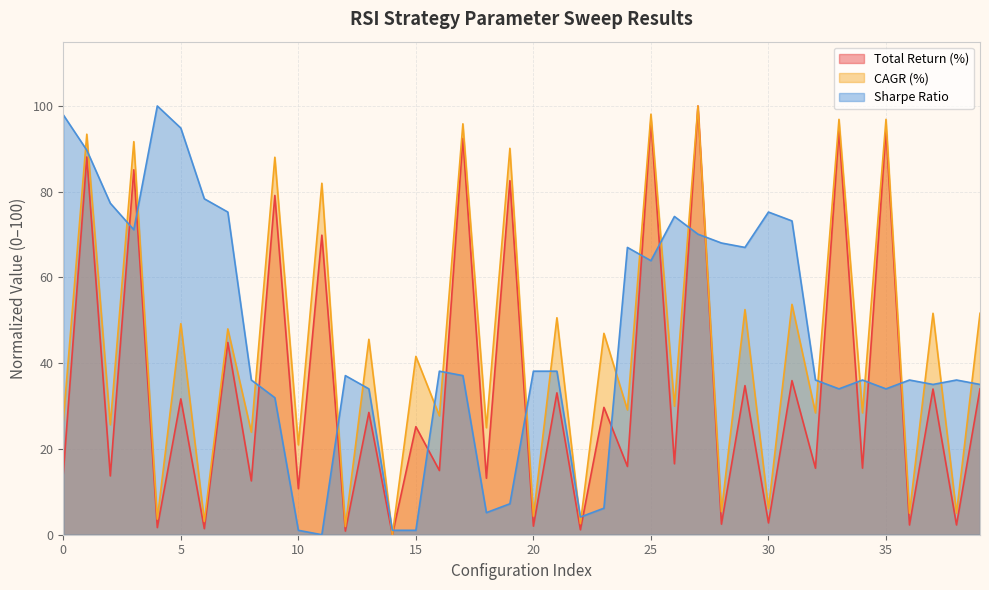

Rank the categories by CAGR (%) value from lowest to highest.

14, 12, 22, 6, 4, 20, 36, 38, 28, 30, 10, 8, 18, 2, 0, 16, 32, 34, 24, 26, 15, 13, 23, 7, 5, 21, 37, 39, 29, 31, 11, 9, 19, 3, 1, 17, 33, 35, 25, 27